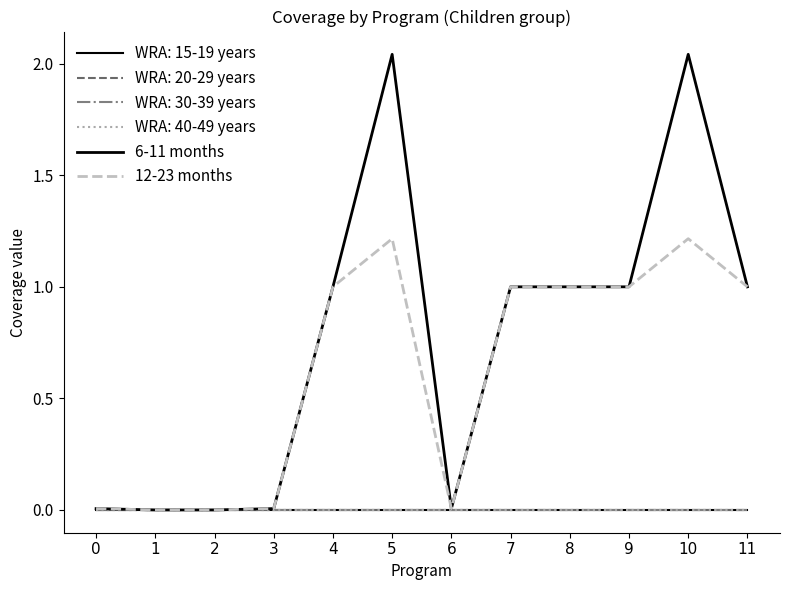

The 12-23 months series shows 0.0 at 0. True or false?

False